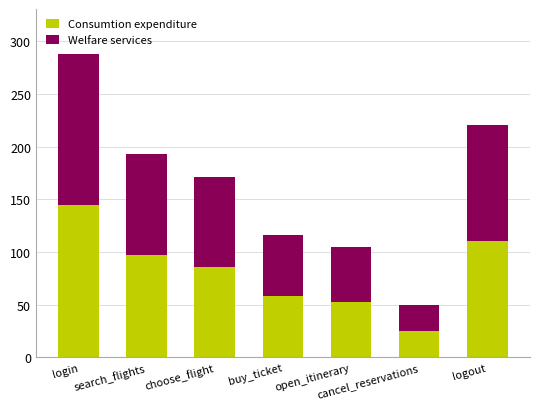

What is the difference between the maximum and minimum values in the Consumtion expenditure series?

120.0